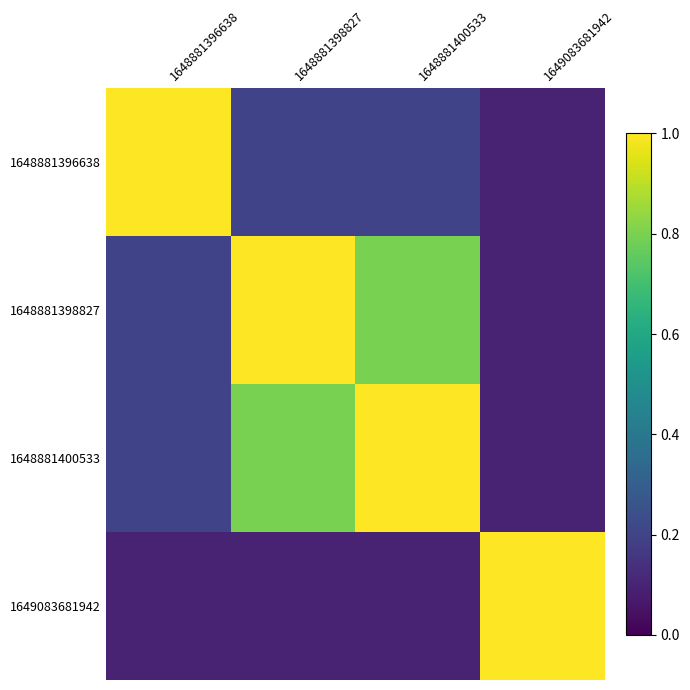

Rank the series by their maximum value, from lowest to highest.

1648881396638, 1648881398827, 1648881400533, 1649083681942